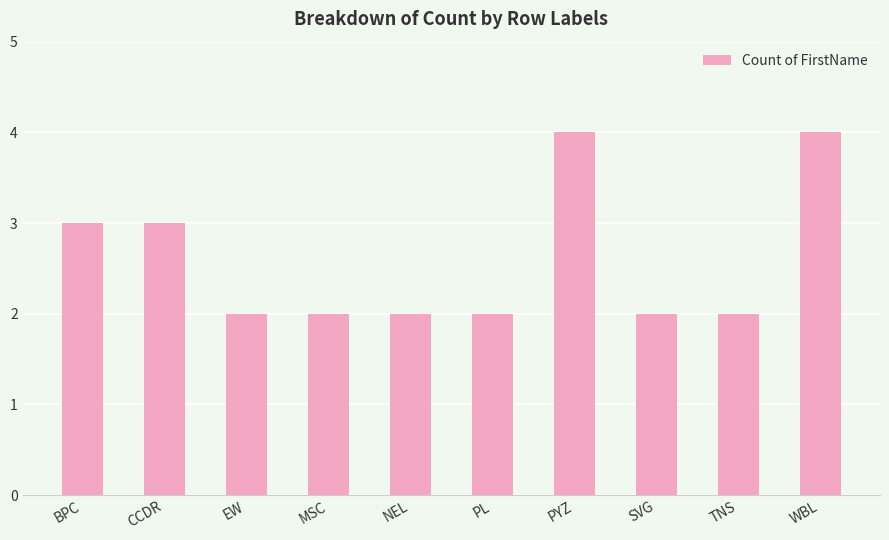

What is the sum of all values?

26